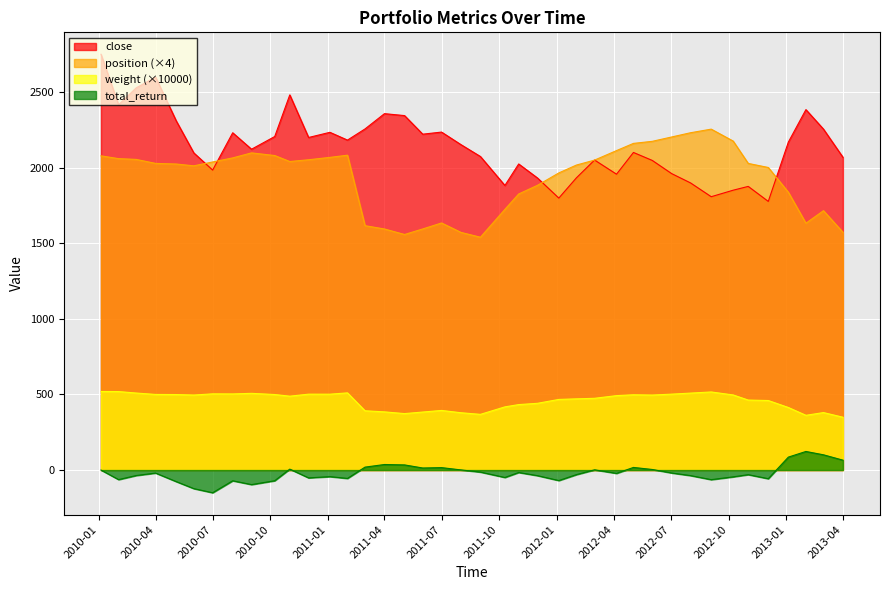

True or false: total_return has more than 1 points higher than both neighbors.

True